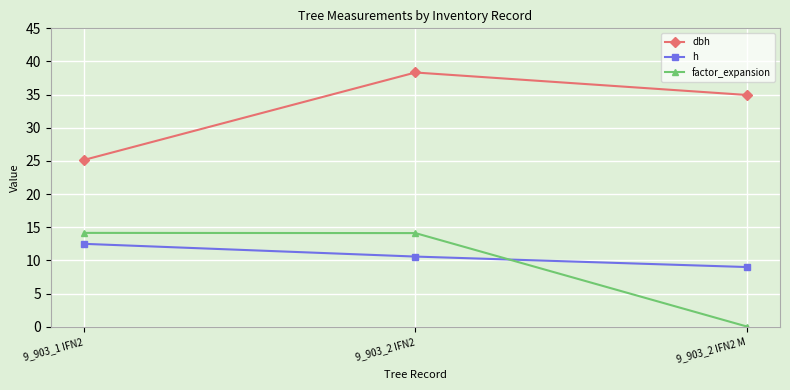

Which series has the widest spread of values?

factor_expansion